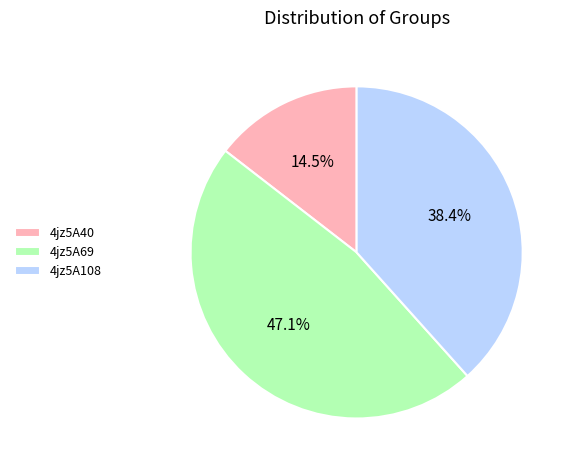

Is 4jz5A108 the majority of the pie?

No